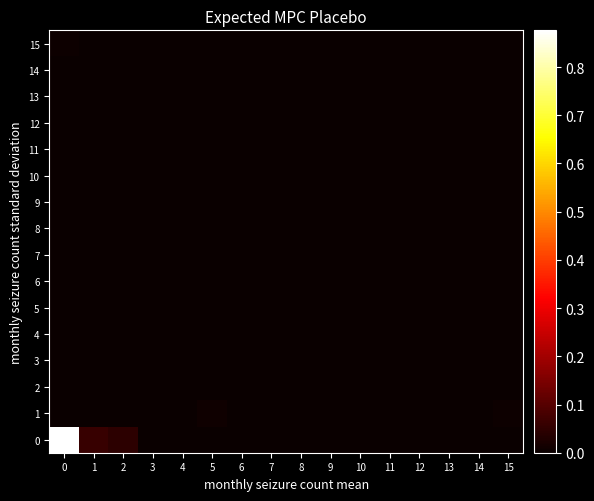

At 5, list the series in order from smallest to largest.

0, 2, 3, 4, 5, 6, 7, 8, 9, 10, 11, 12, 13, 14, 15, 1